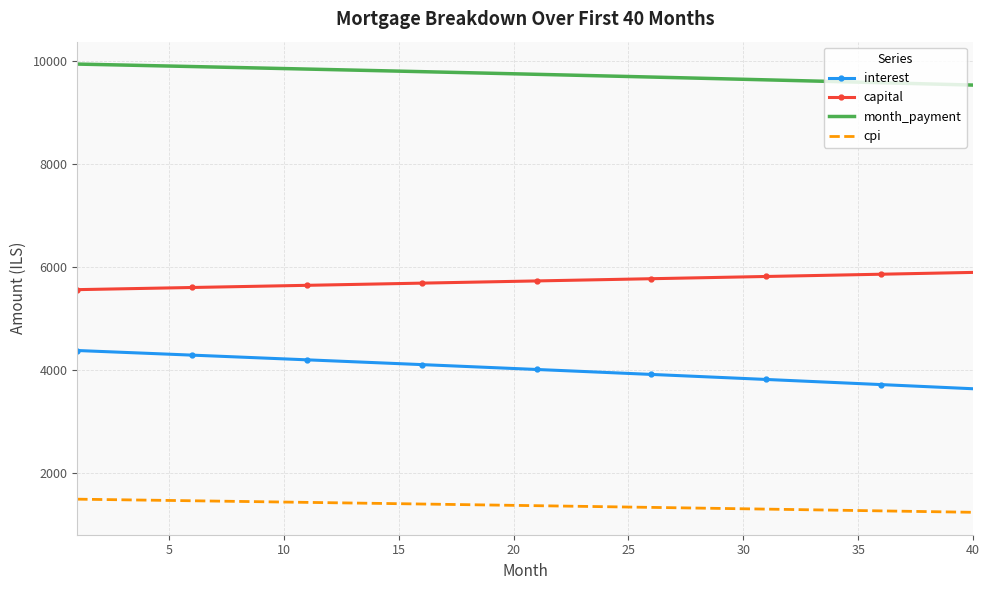

Rank the series by their average value, from lowest to highest.

cpi, interest, capital, month_payment